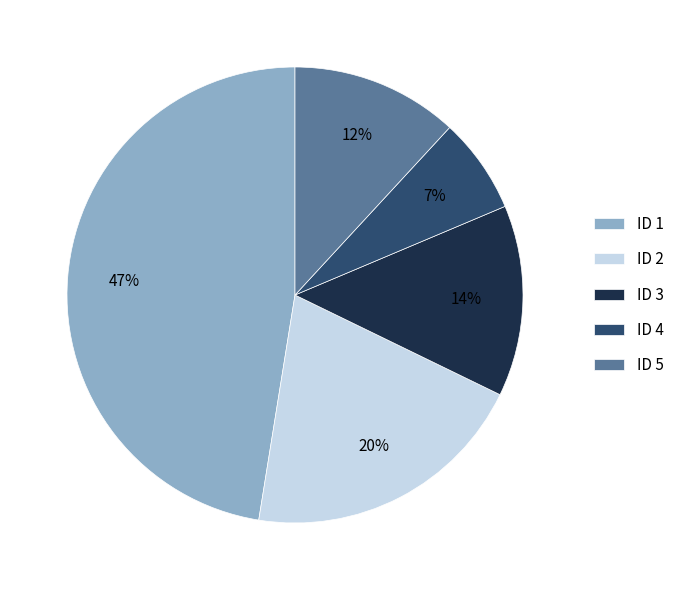

How many segments does this pie chart have?

5